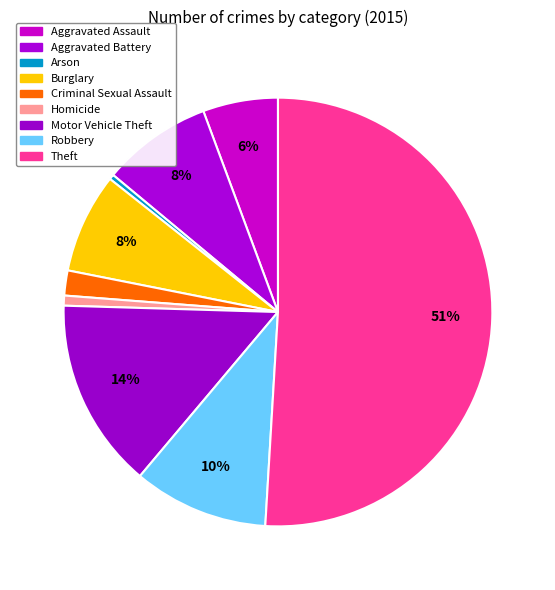

True or false: Theft accounts for 51% of the total.

True